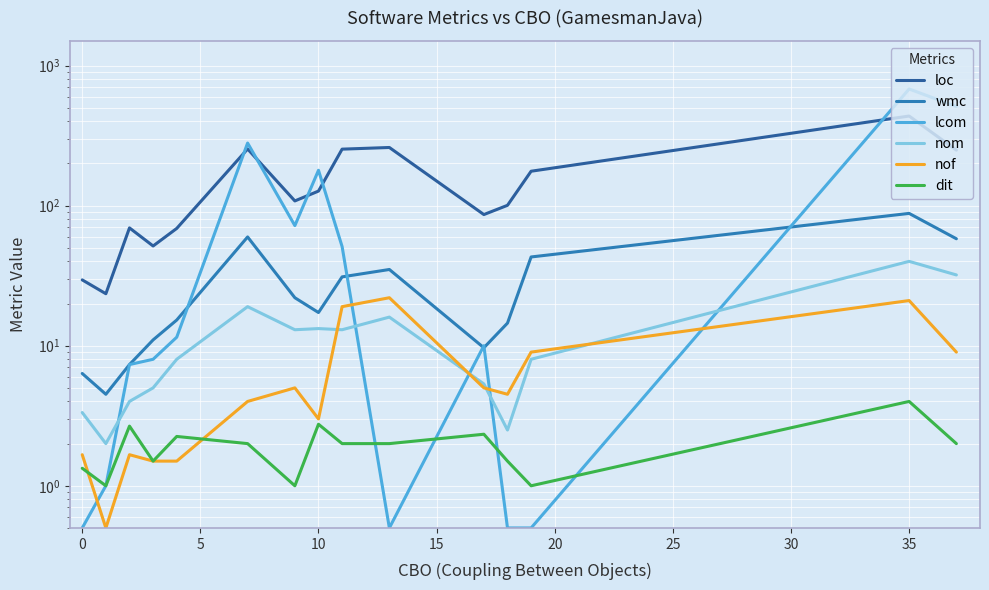

At 5, list the series in order from smallest to largest.

nof, dit, nom, wmc, lcom, loc